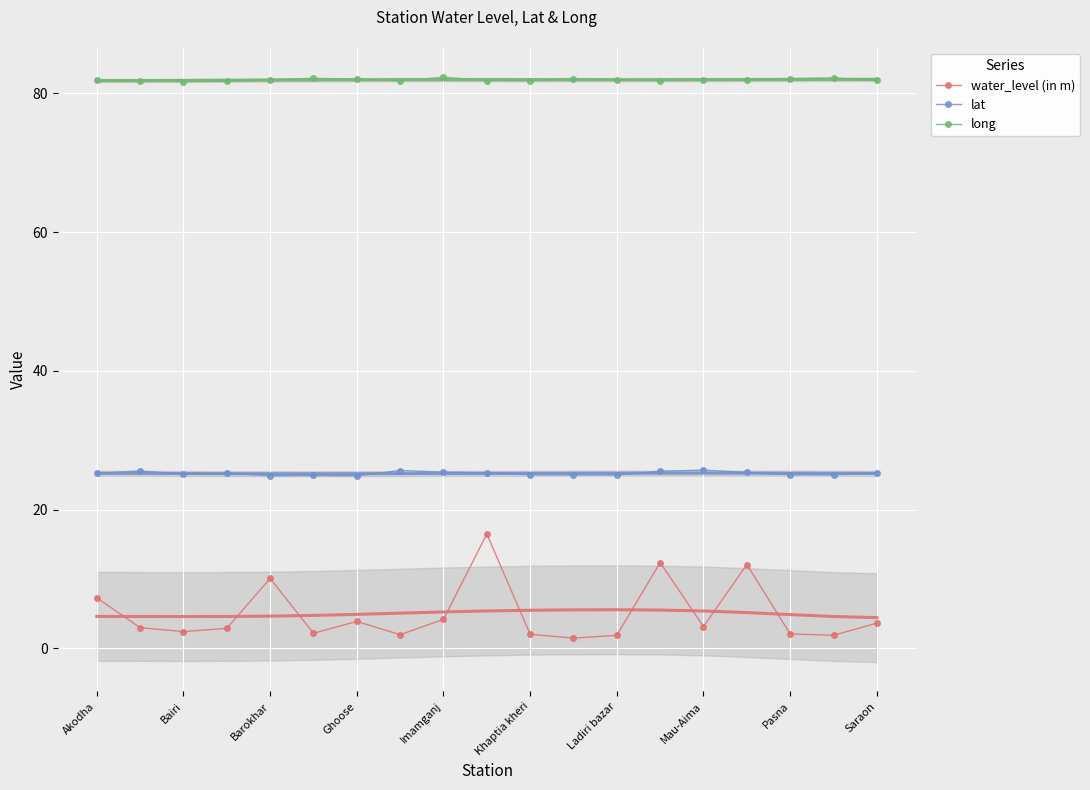

What is the sum of the long (smooth) values at Ladiri bazar and Akodha?

163.7